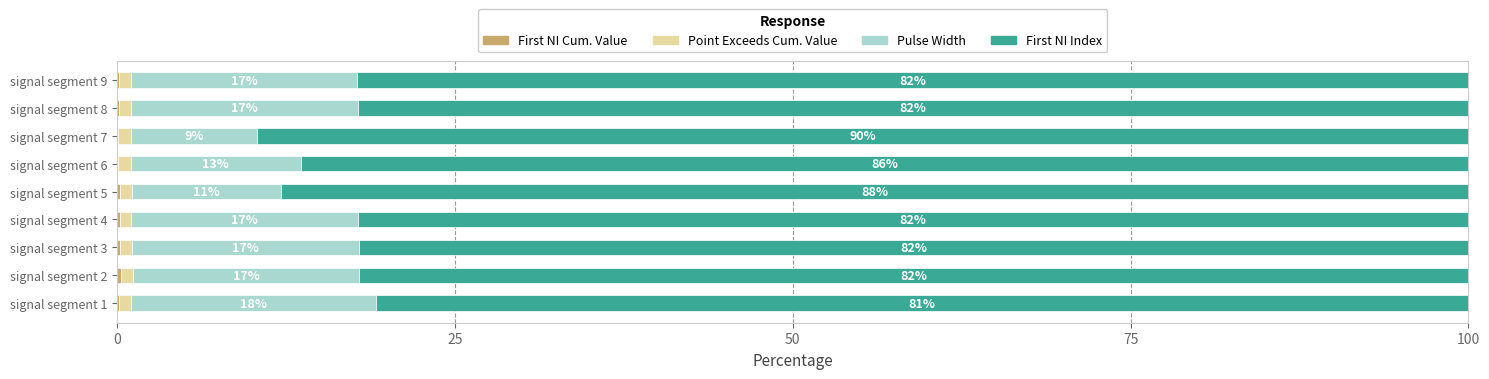

What is the total value across all series at signal segment 1?

100.0